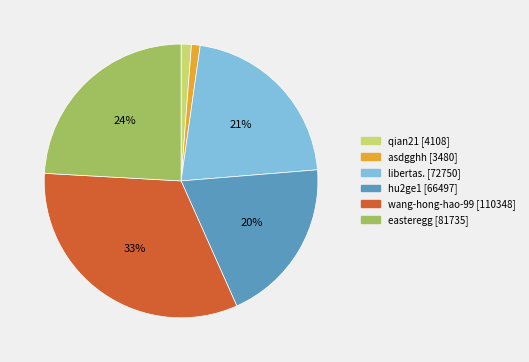

What percentage is the libertas. slice, to the nearest percent?

21%